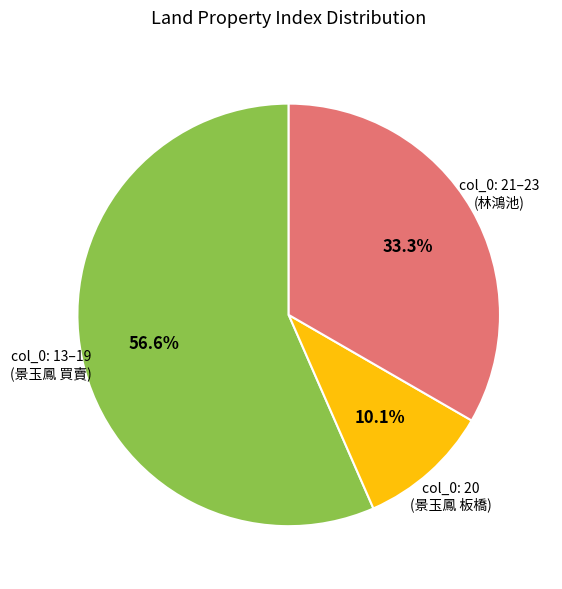

Count the number of slices in the pie.

3